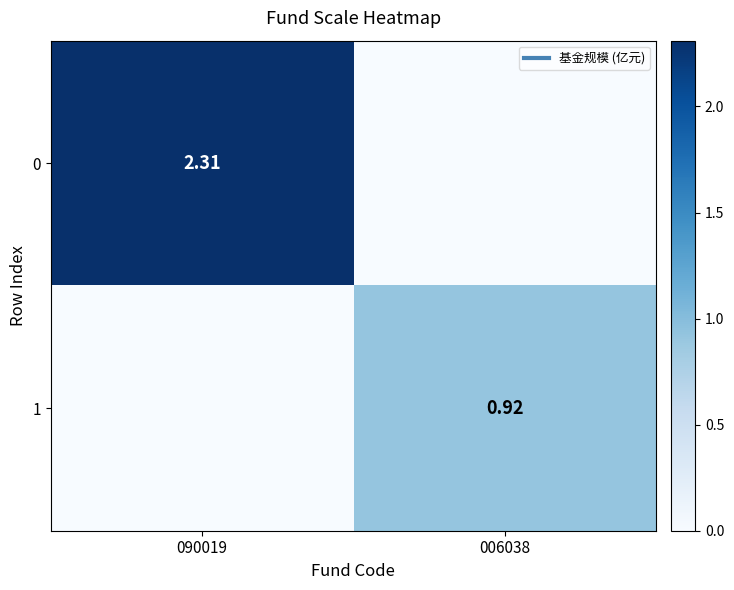

What is the average value of the 1 series?

0.5